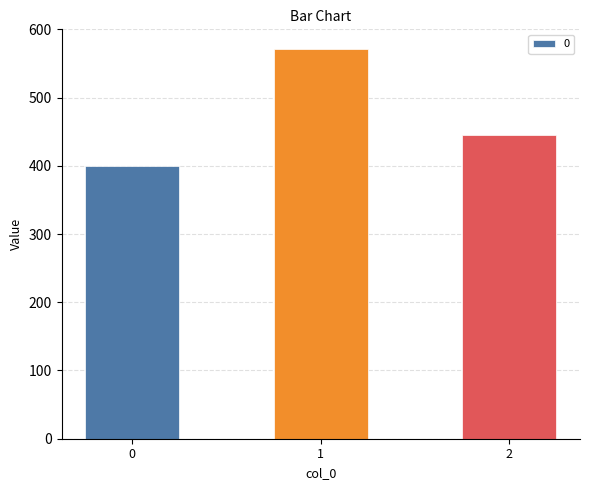

Between 2 and 1, which is larger?

1